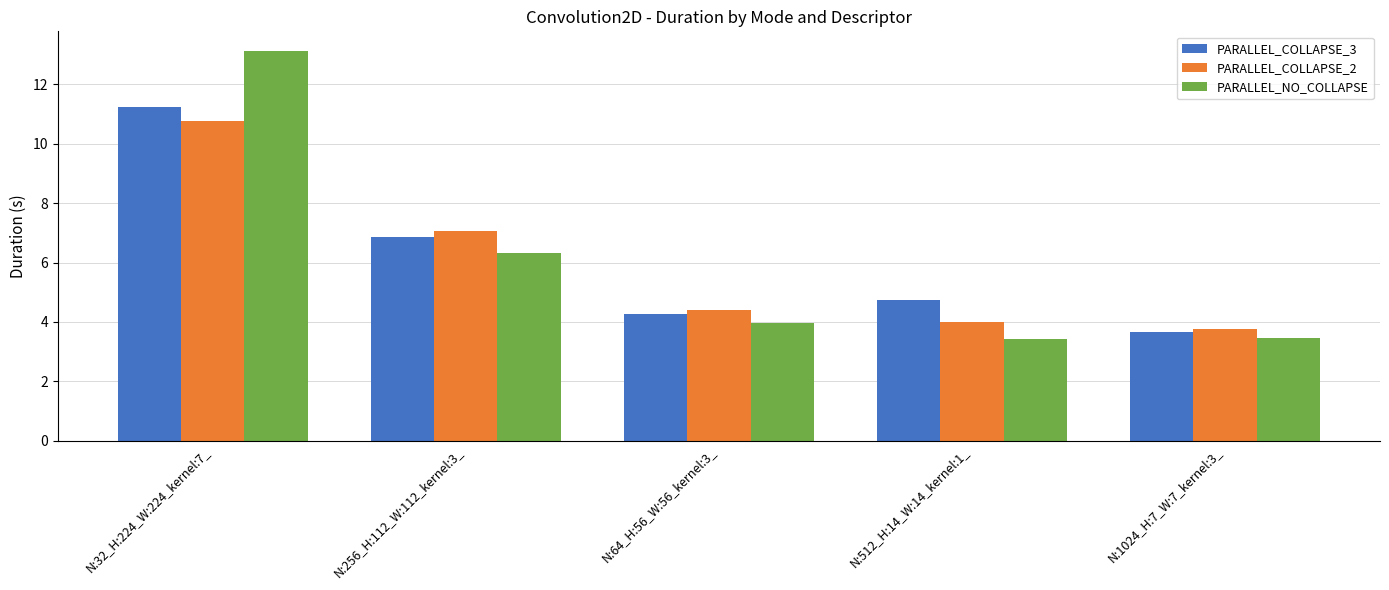

Between N:512_H:14_W:14_kernel:1_ and N:1024_H:7_W:7_kernel:3_, which series saw the biggest shift?

PARALLEL_COLLAPSE_3